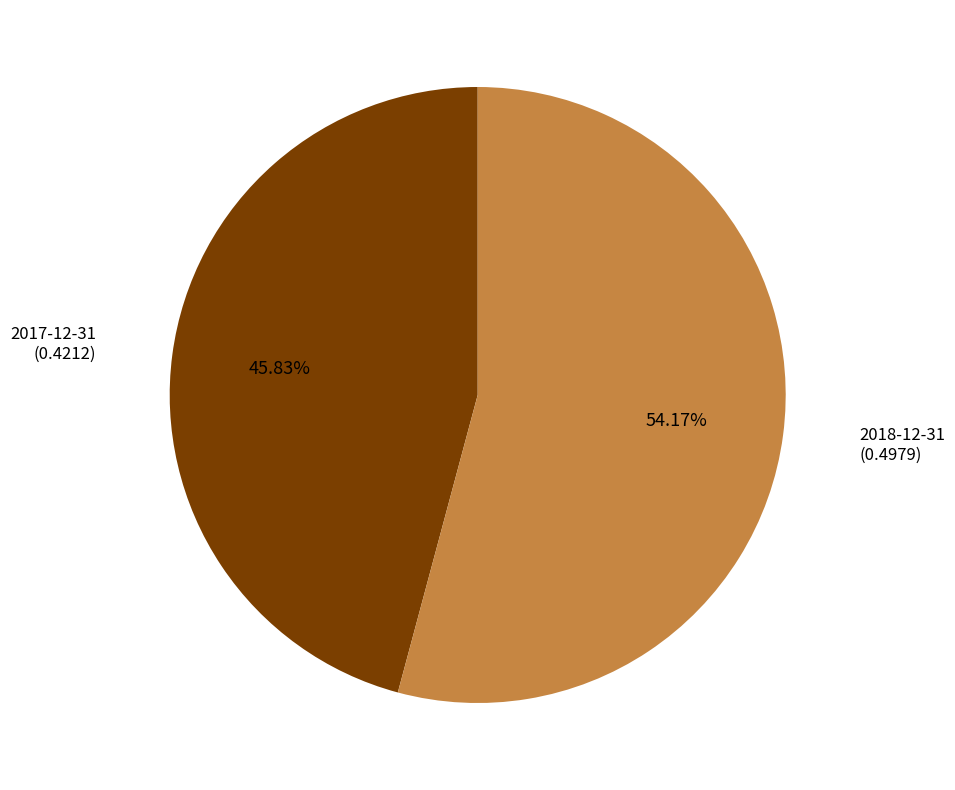

Count the number of slices in the pie.

2